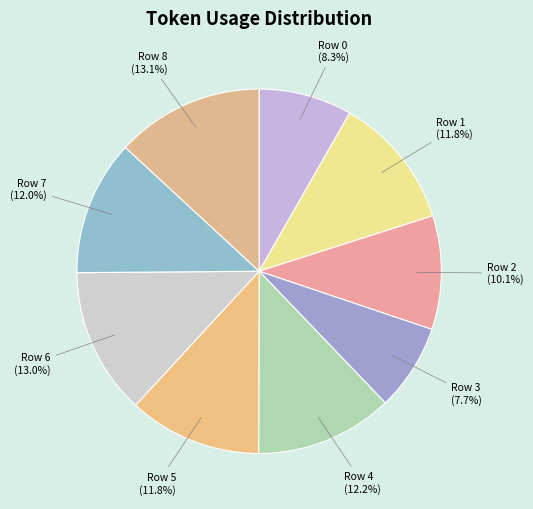

How many slices are in this pie chart?

9